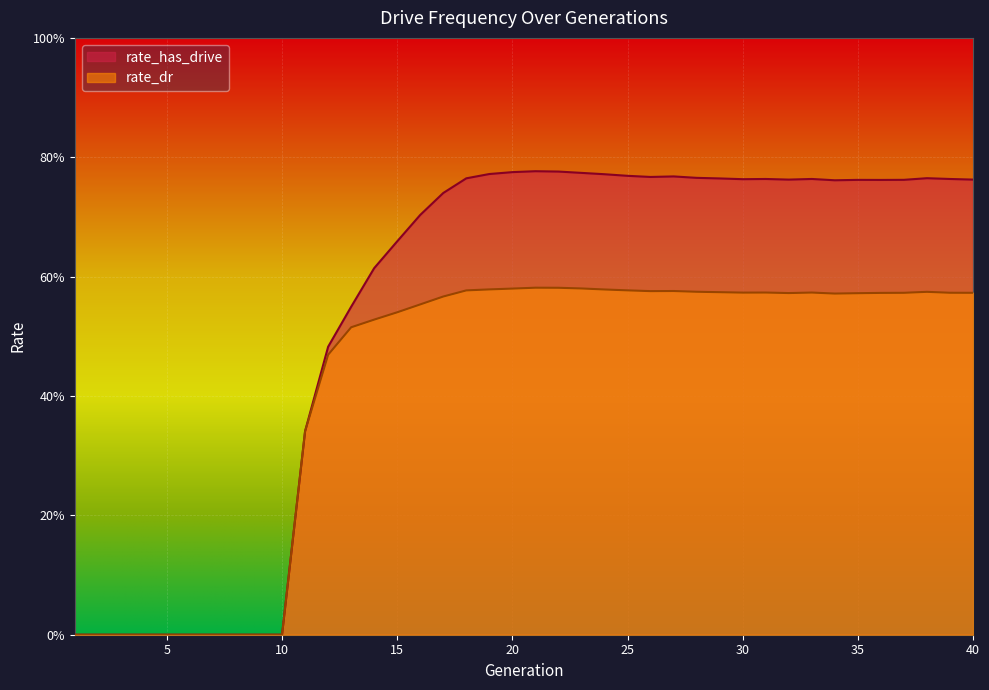

The value of rate_dr at 10 is 0.2. True or false?

False